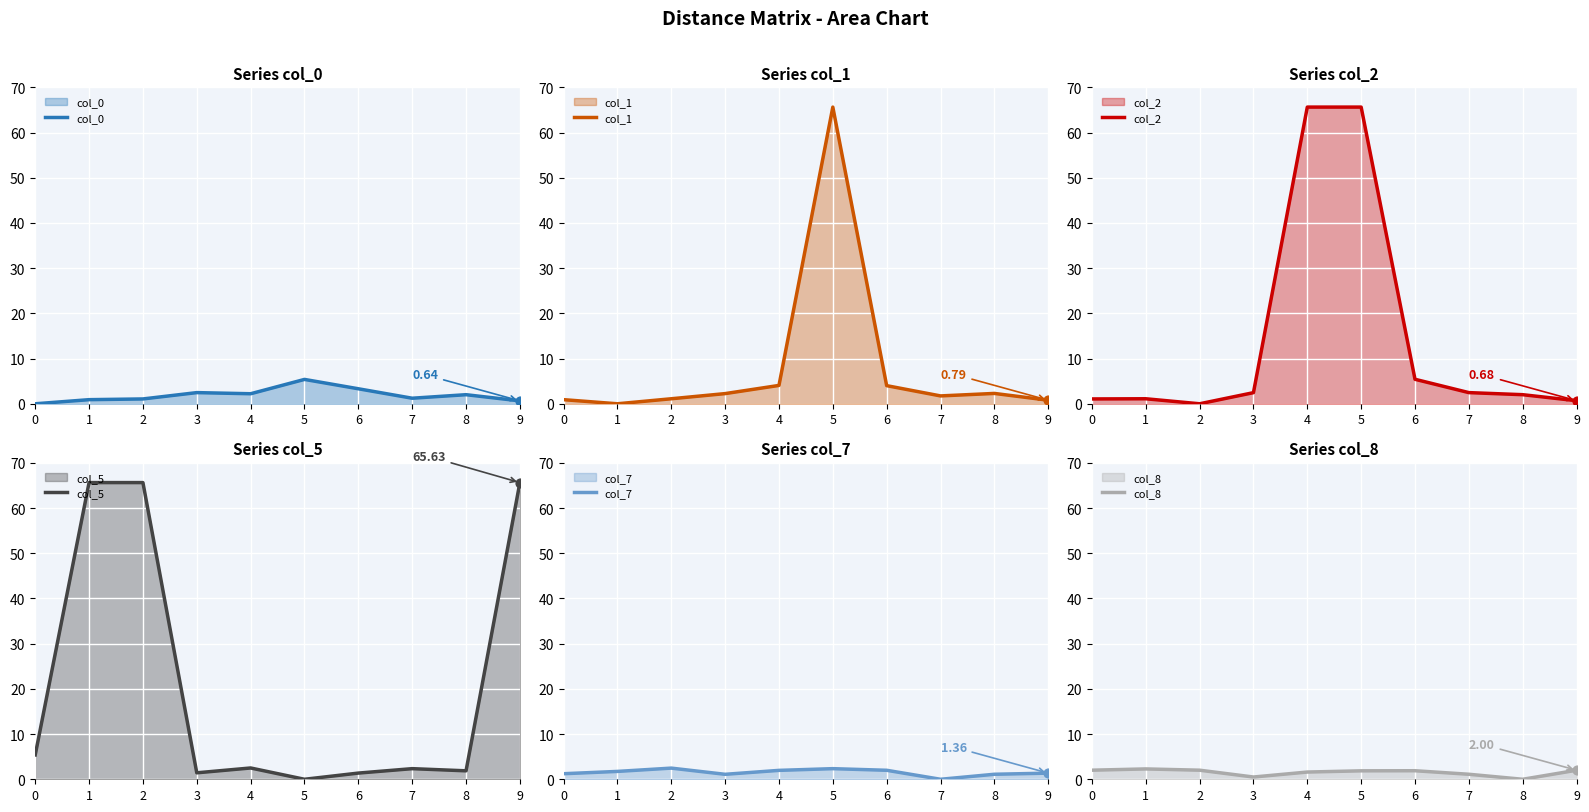

At how many categories does at least one series exceed 22?

5